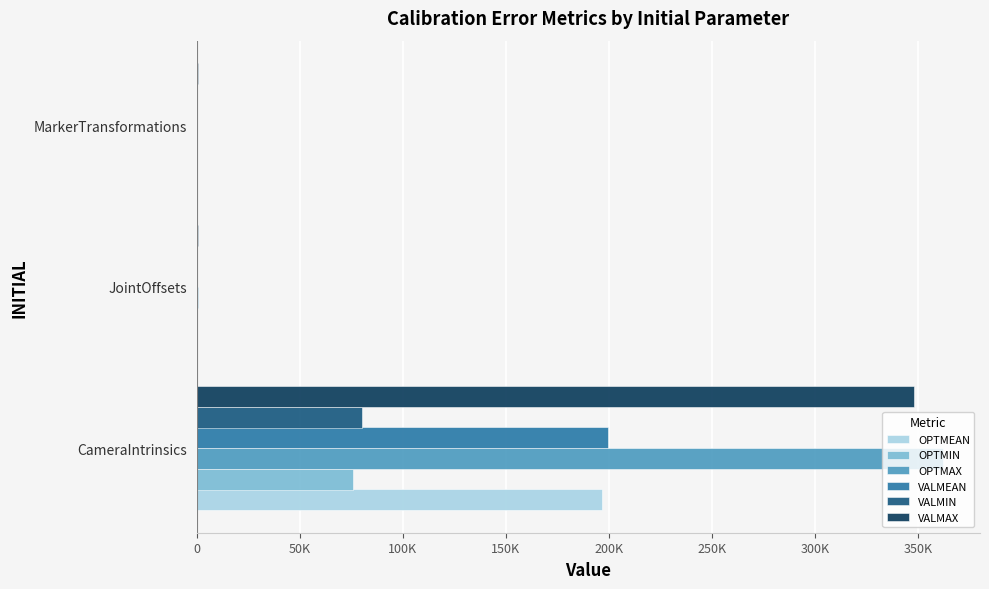

What are all the series names shown in the legend?

OPTMEAN, OPTMIN, OPTMAX, VALMEAN, VALMIN, VALMAX